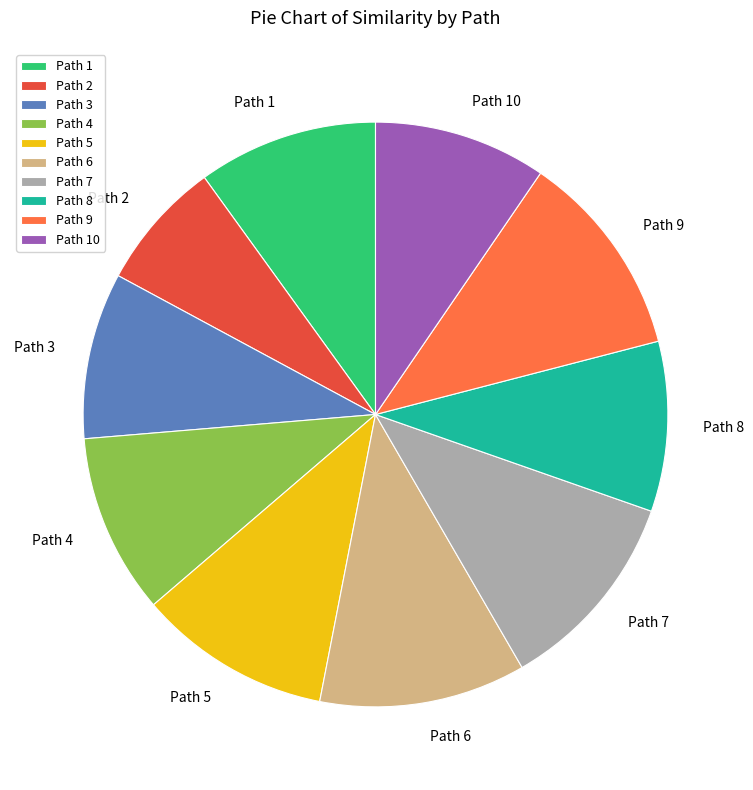

Combined, do Path 9 and Path 1 account for over 50%?

No